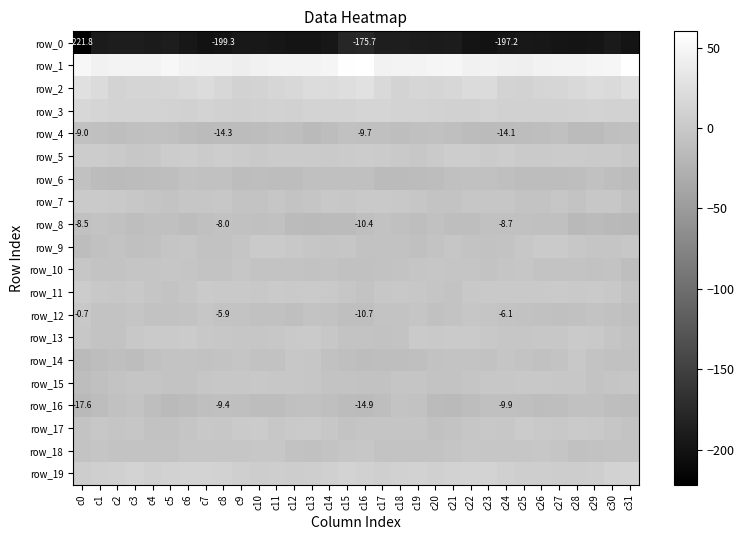

Where does the row_13 series first go above -2?

c3